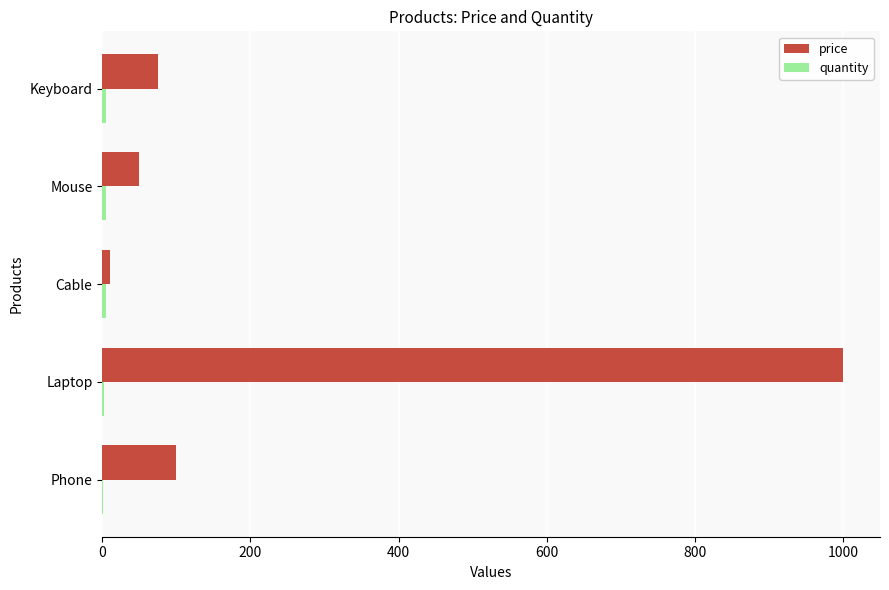

At which category is the sum across all series the highest?

Laptop